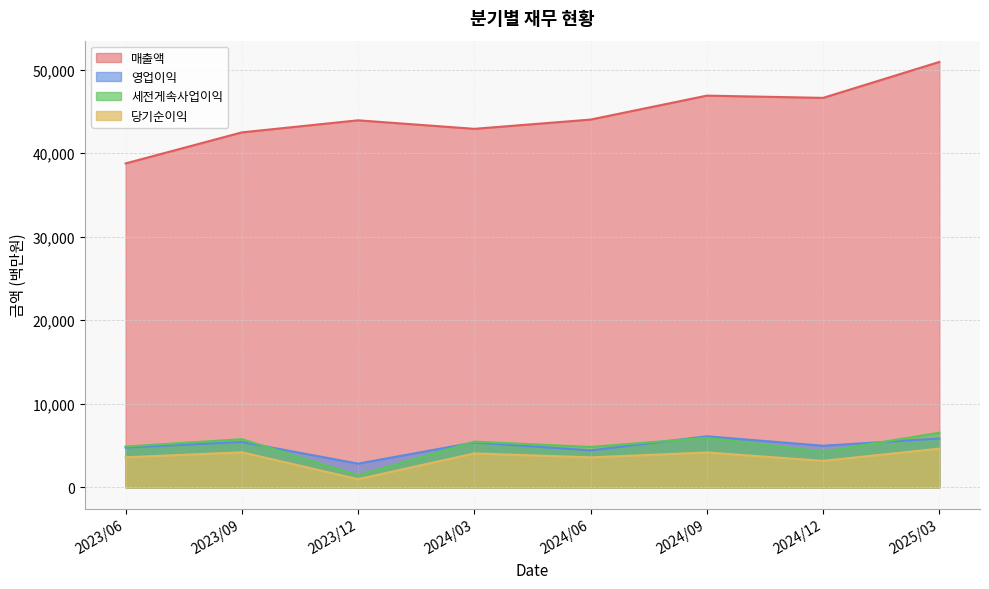

Does the chart have visible grid lines?

Yes